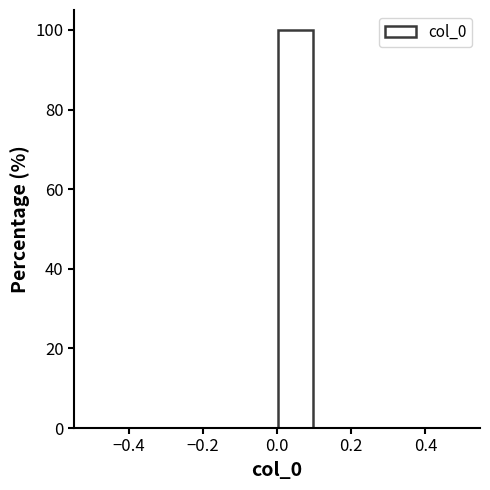

Over which range of the x-axis is the bar tallest?

0.0 to 0.1